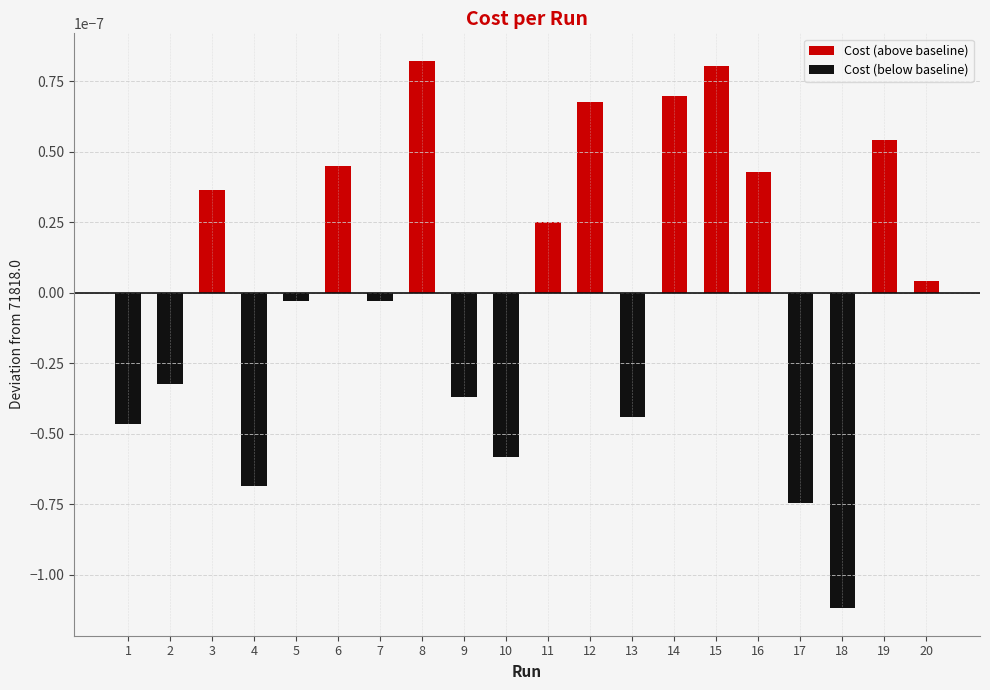

Are the bars horizontal?

No